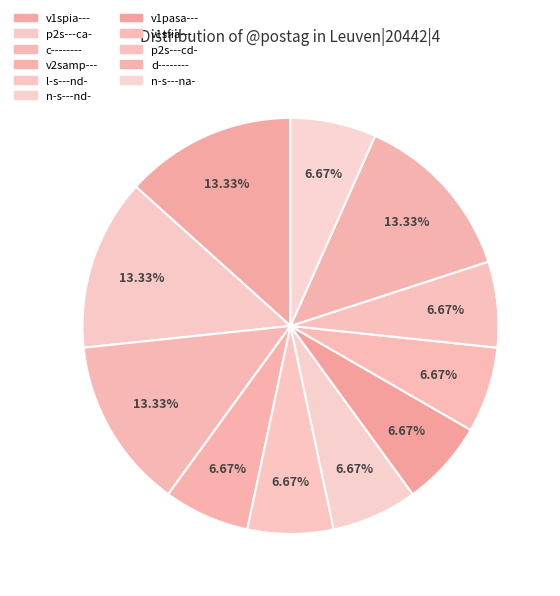

How many slices are in this pie chart?

11